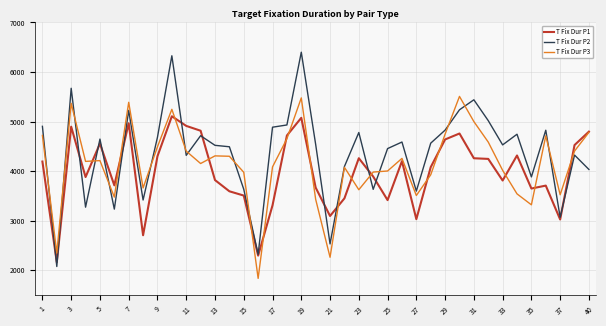

What is the maximum value for T Fix Dur P1?

5107.8